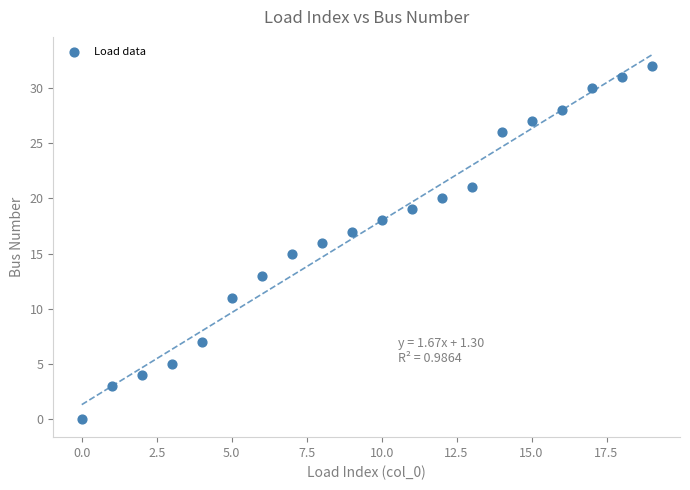

What is the range of Y values (max minus min)?

32